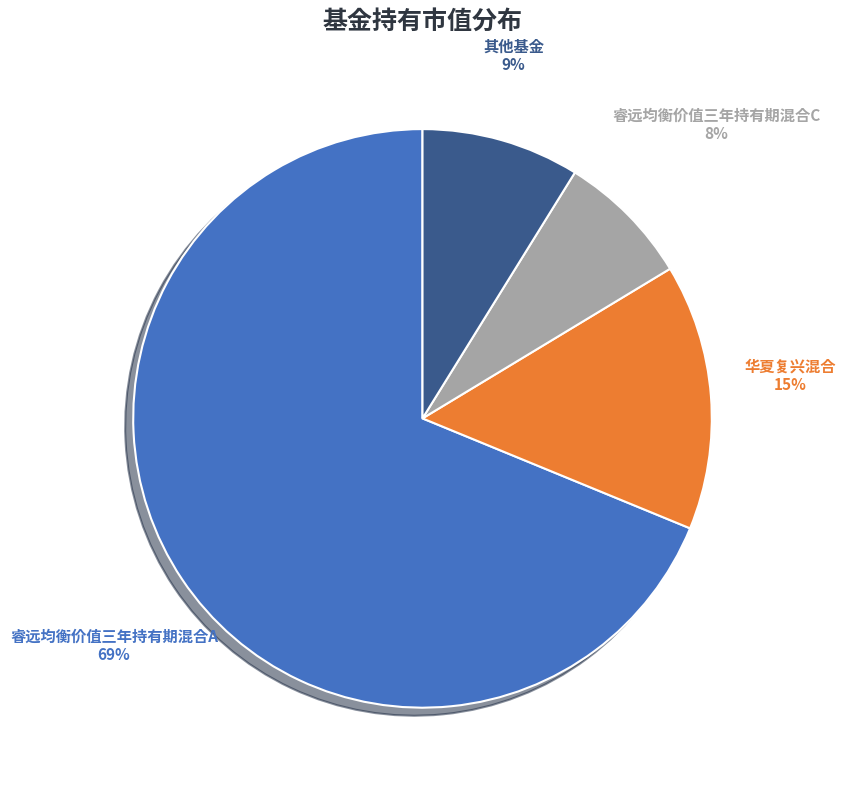

To the nearest percent, what is the average slice percentage?

25%